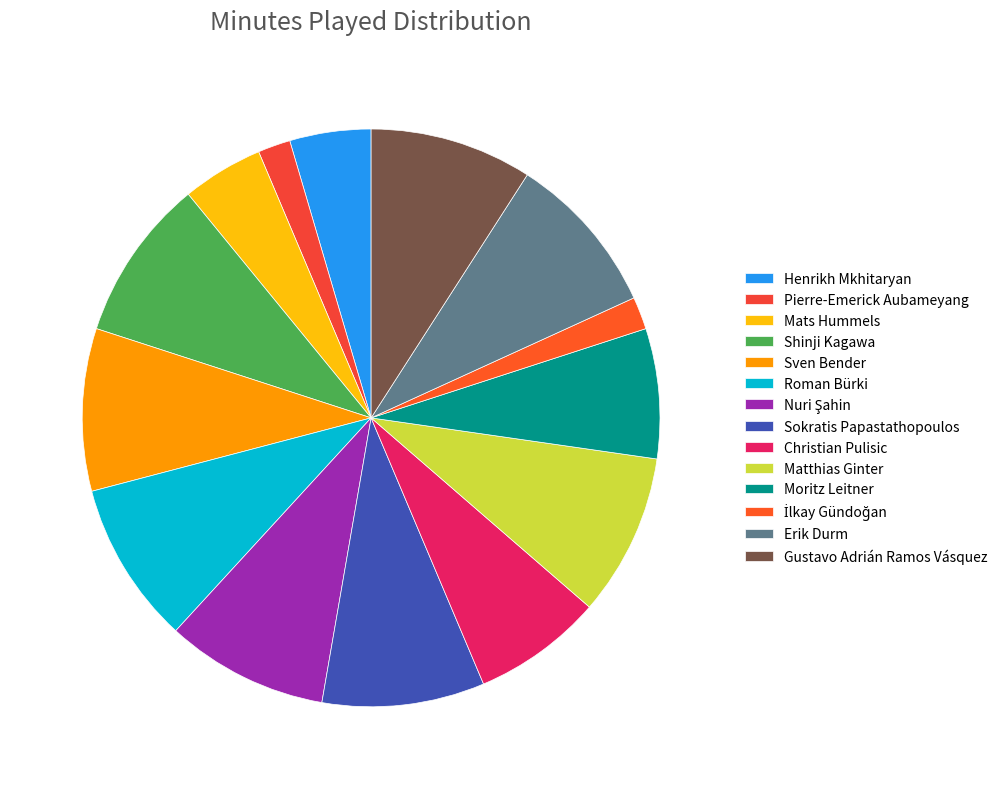

To the nearest percent, what is the difference between the Sven Bender and İlkay Gündoğan slice percentages?

7%